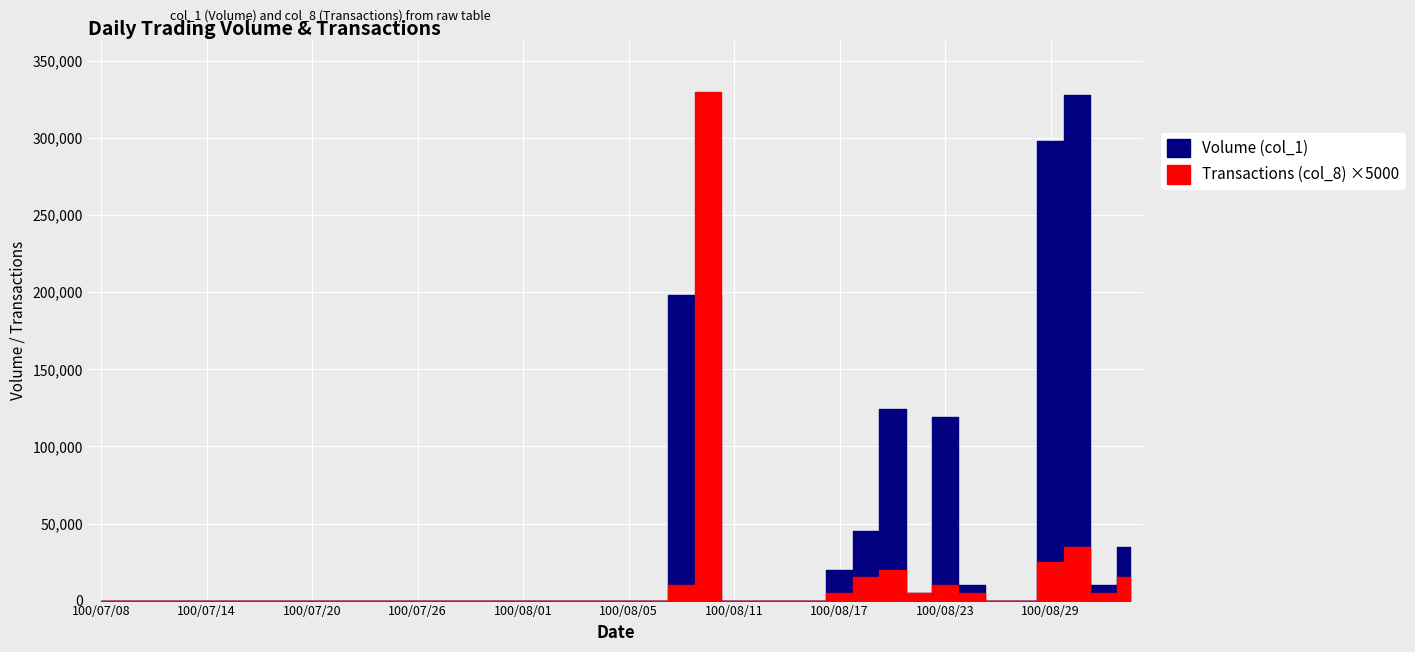

True or false: Volume (col_1) has a value of 113193 at 100/08/02.

False